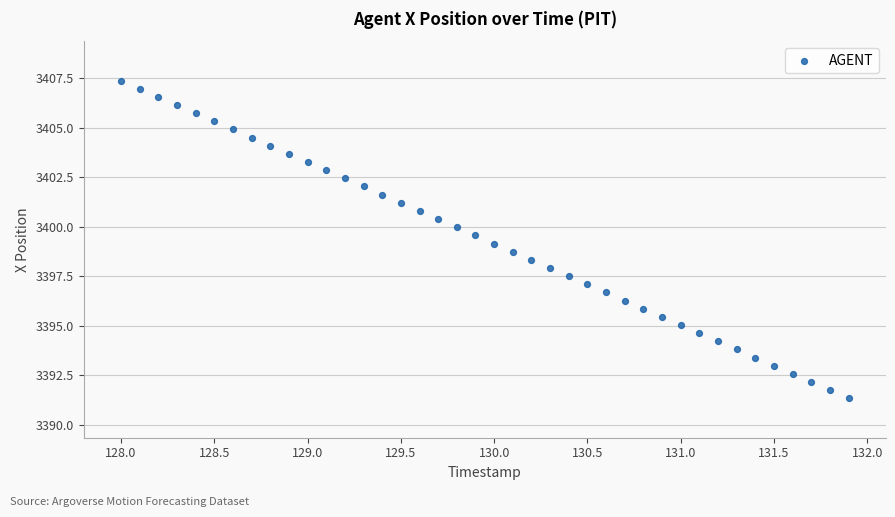

What is the range of X values (max minus min)?

3.9